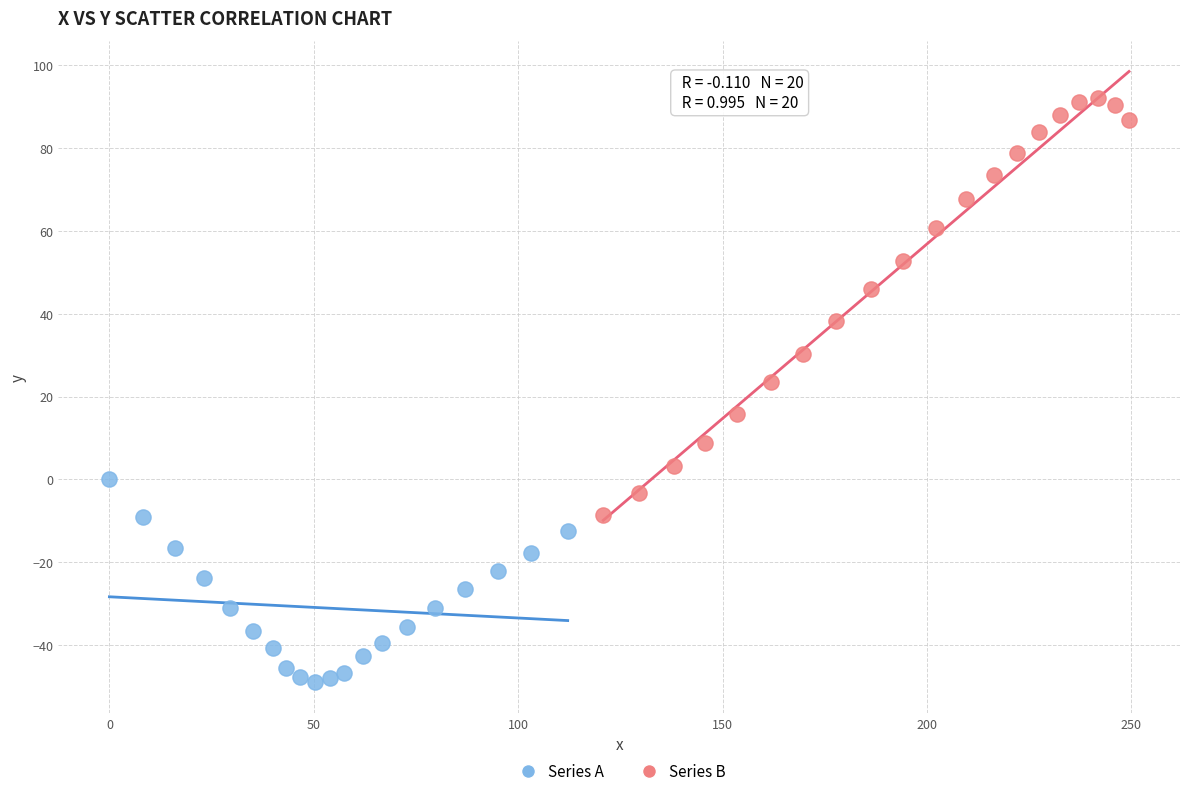

Which series has the widest spread of Y values?

Series B